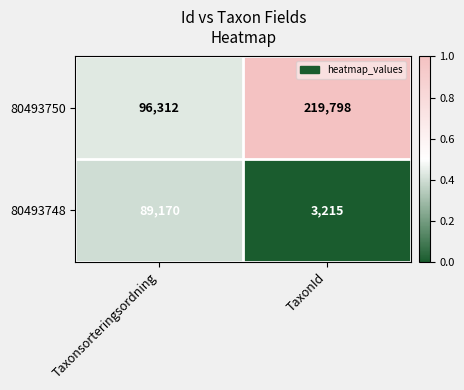

Which series has the largest total across all categories?

80493750